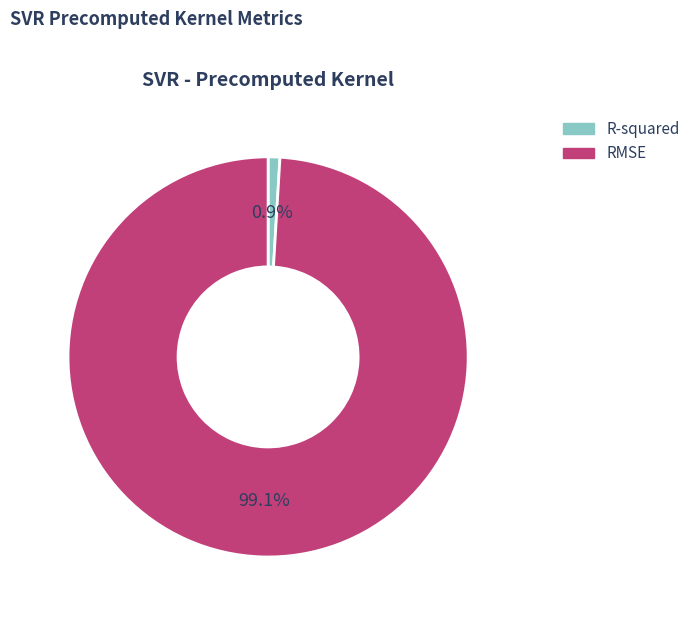

What is the smallest slice in the pie chart?

R-squared